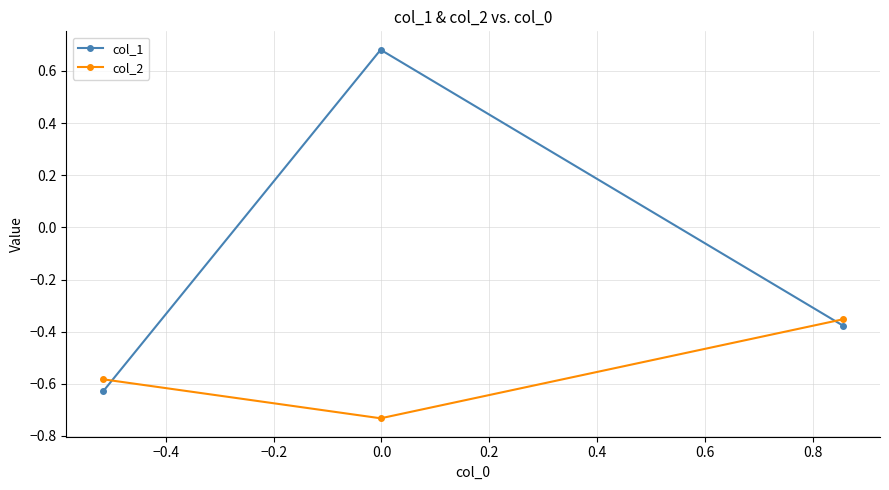

What are all the series names shown in the legend?

col_1, col_2